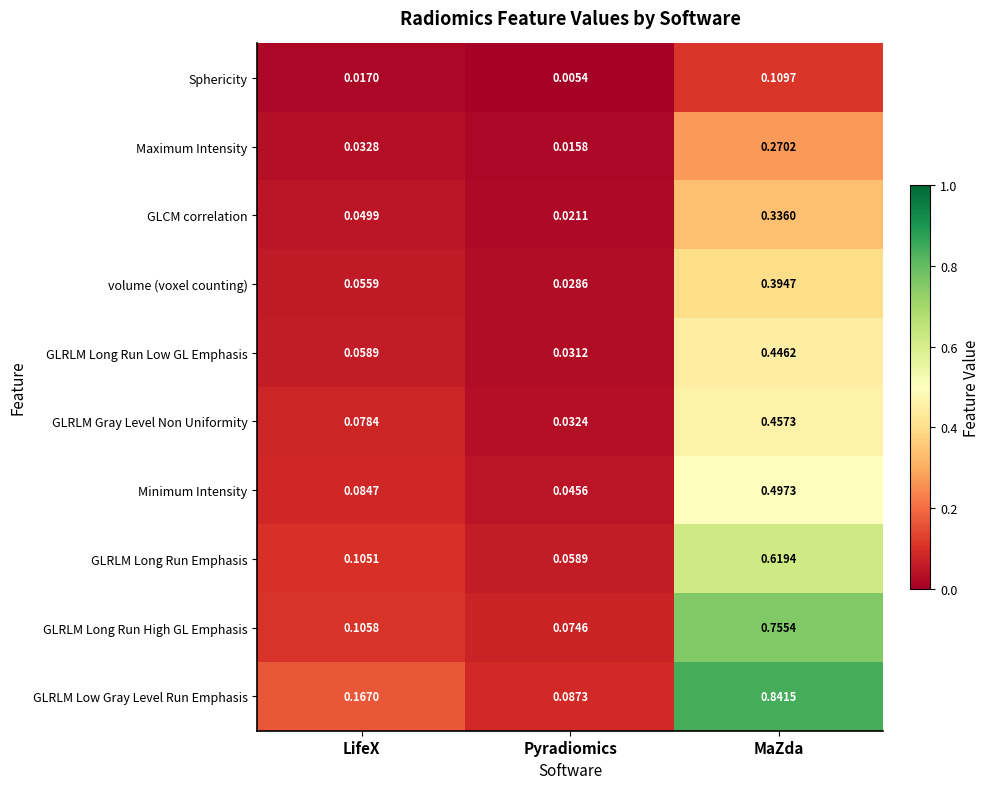

Which series has the widest spread of values?

GLRLM Low Gray Level Run Emphasis